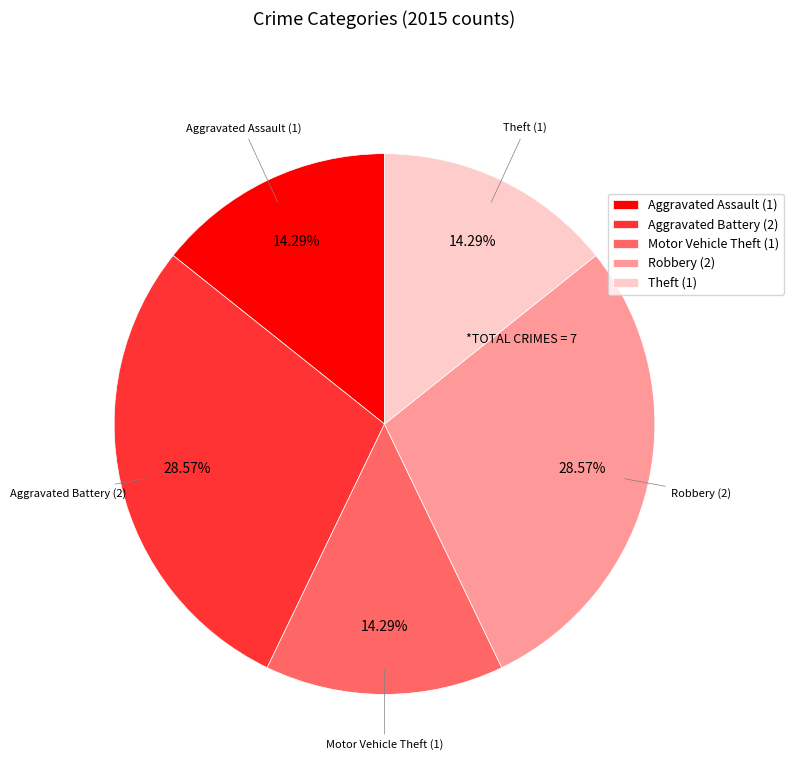

Does any single category account for the majority?

No